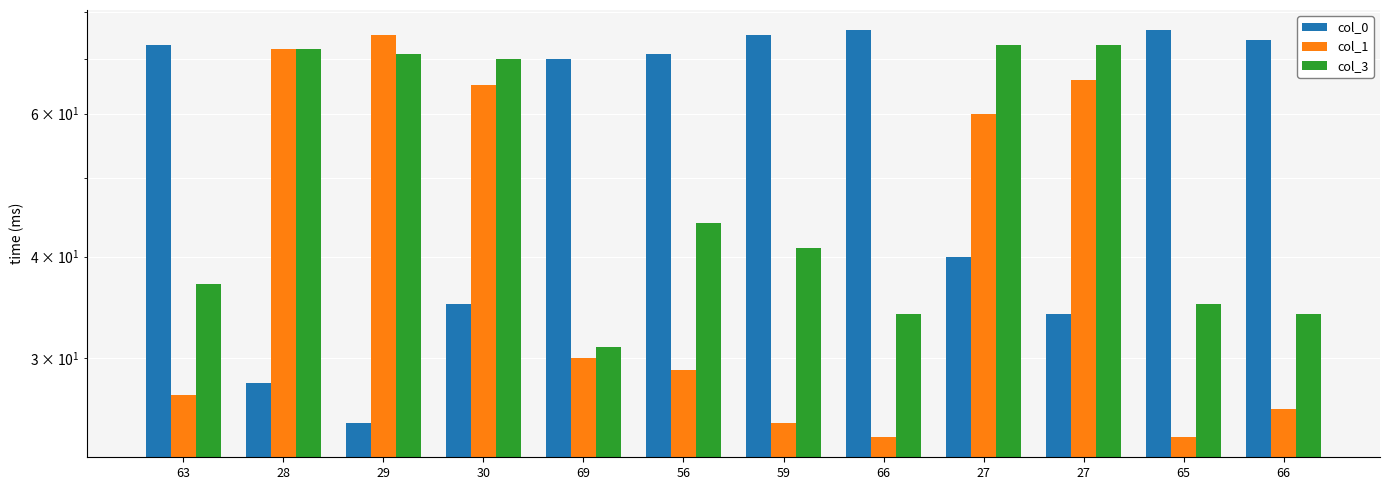

Rank the categories by col_0 value from highest to lowest.

66, 65, 59, 66, 63, 56, 69, 27, 30, 27, 28, 29